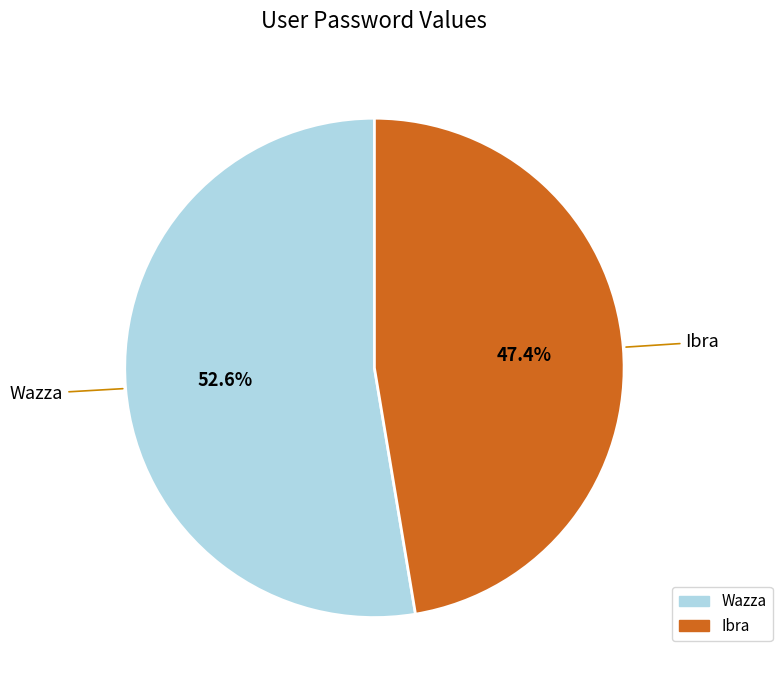

What is the majority slice?

Wazza